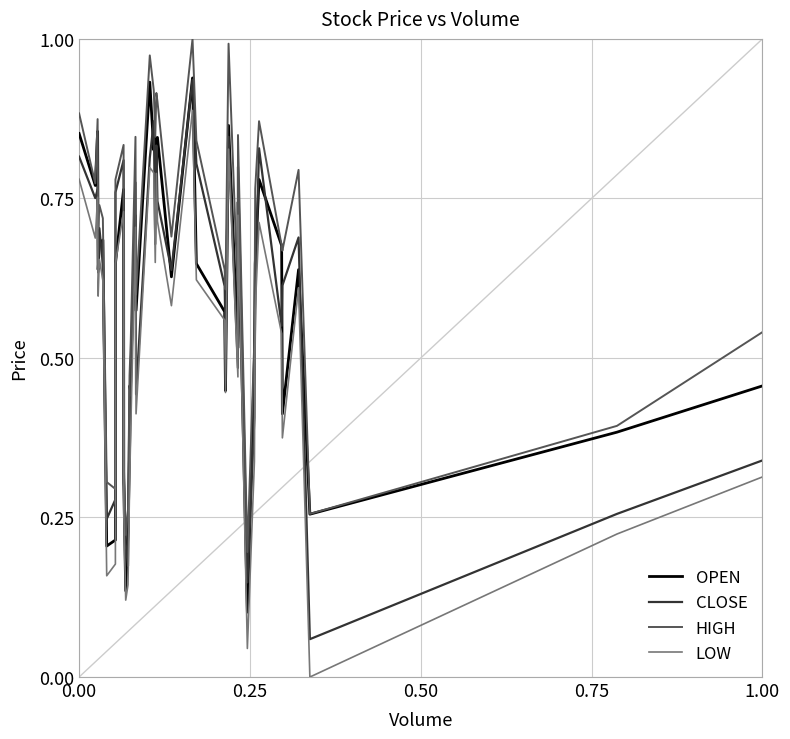

True or false: LOW and HIGH cross at least once.

False